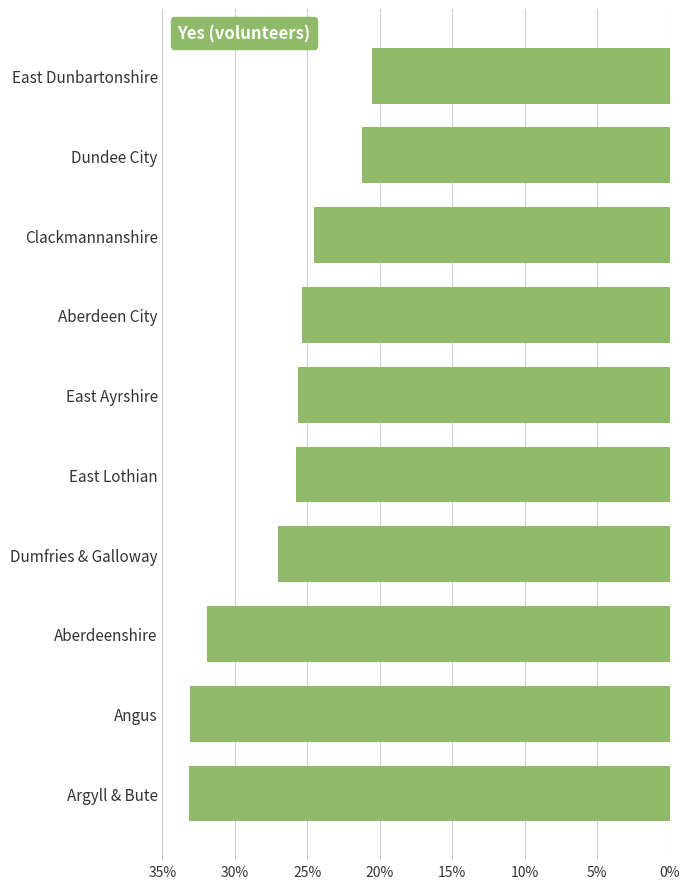

What value does the data have at Angus?

33.1